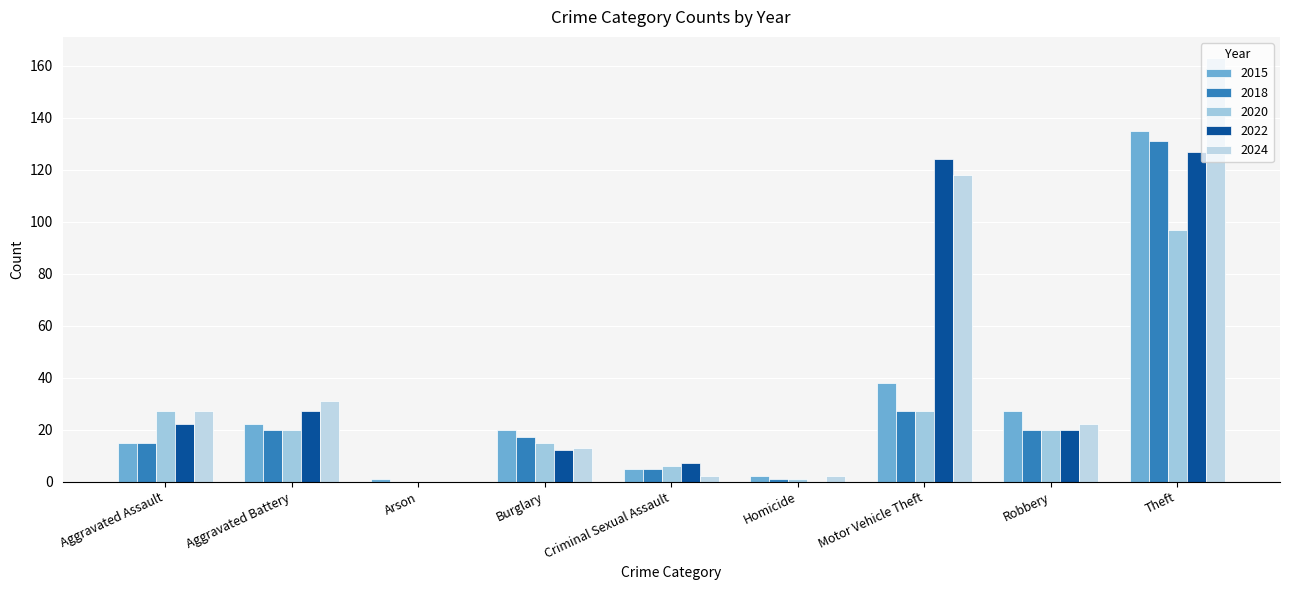

How many distinct data groups are displayed?

5